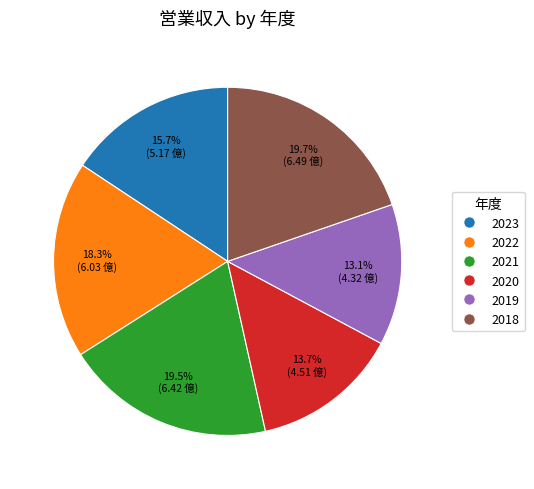

Does any single category account for the majority?

No